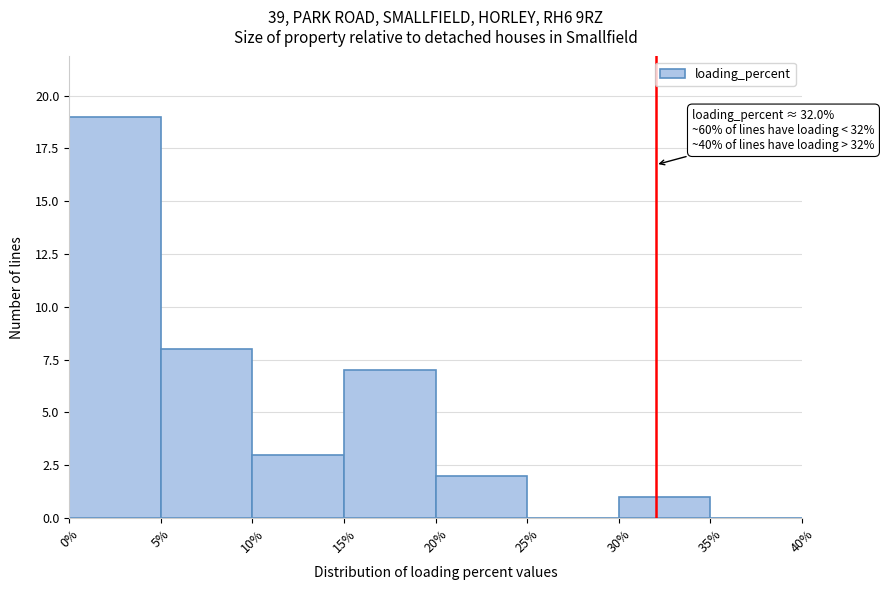

Over which range of the x-axis is the bar tallest?

0% to 5%